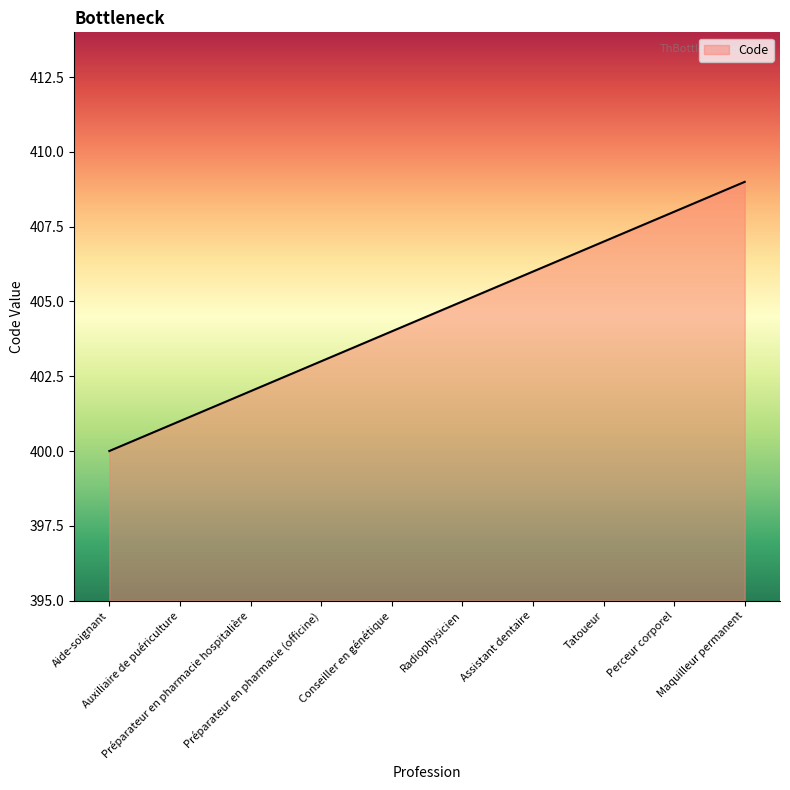

What is the greatest value displayed?

409